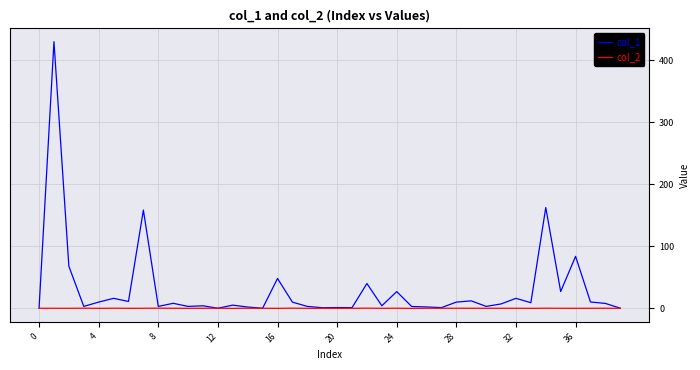

Which series has the largest total across all categories?

col_1